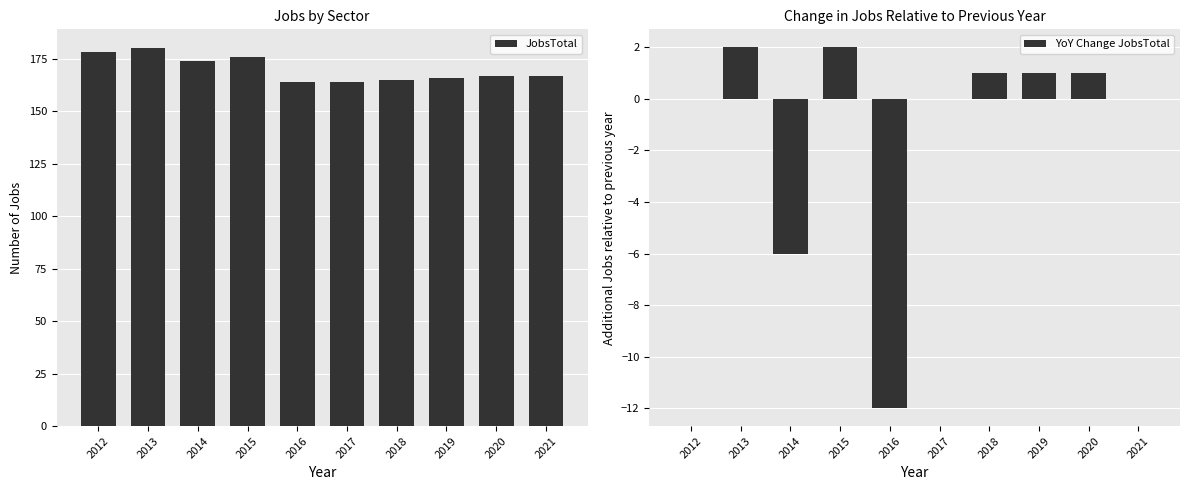

How many negative values does the YoY Change JobsTotal series have?

2